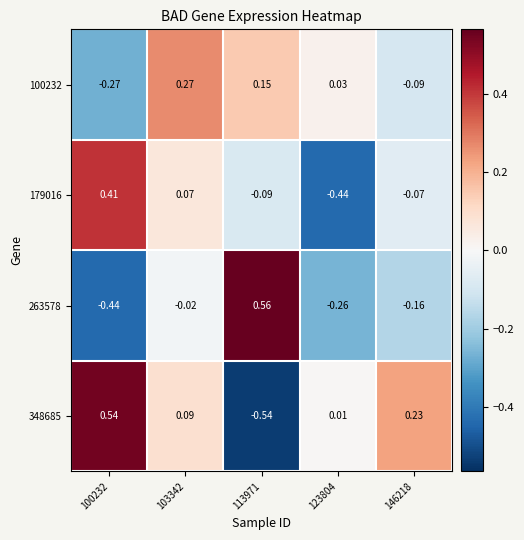

Which series has the largest range (max minus min)?

348685